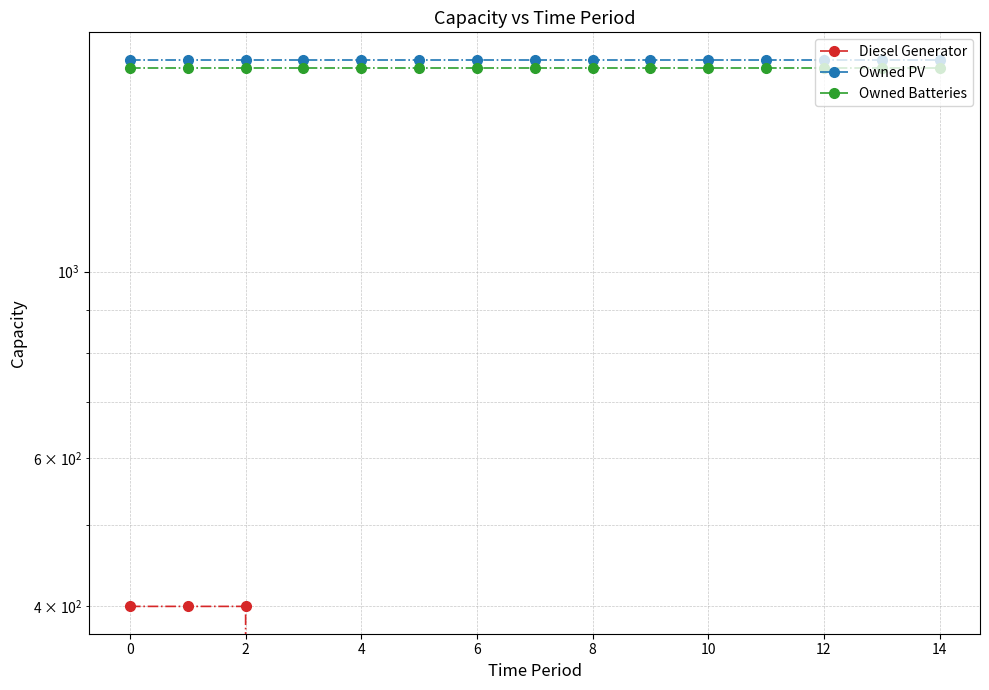

How many lines are shown in the chart?

3